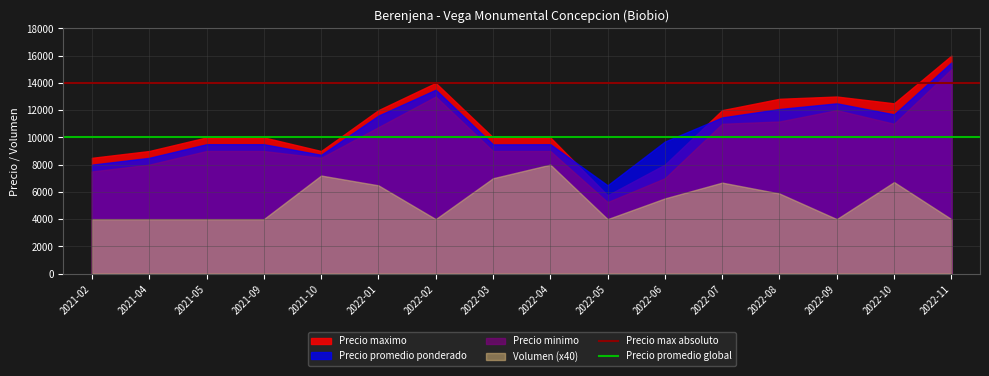

Which series has the largest range (max minus min)?

Precio maximo